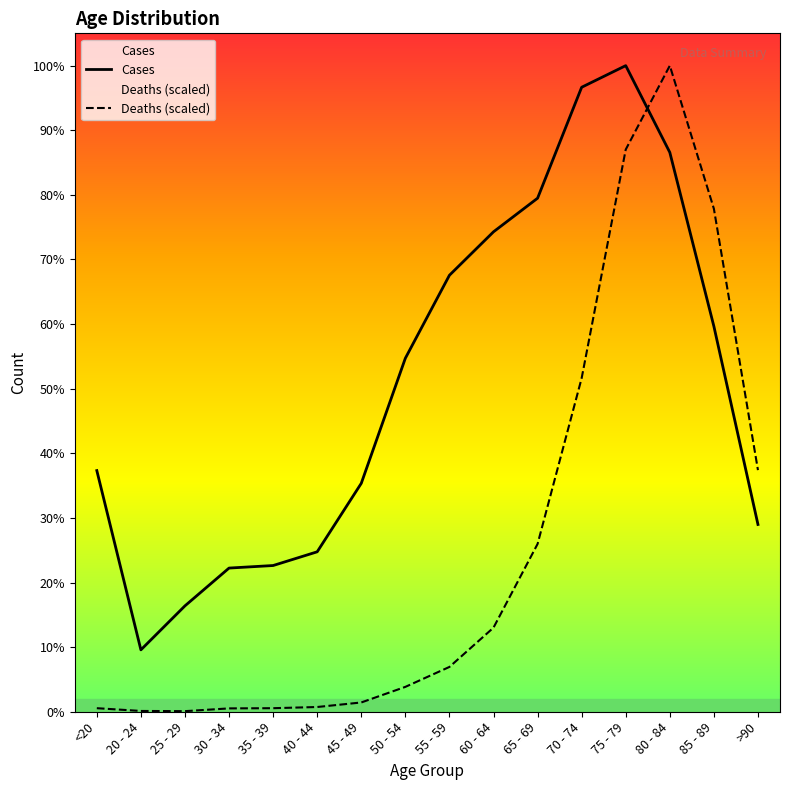

Which series has the largest total across all categories?

Cases